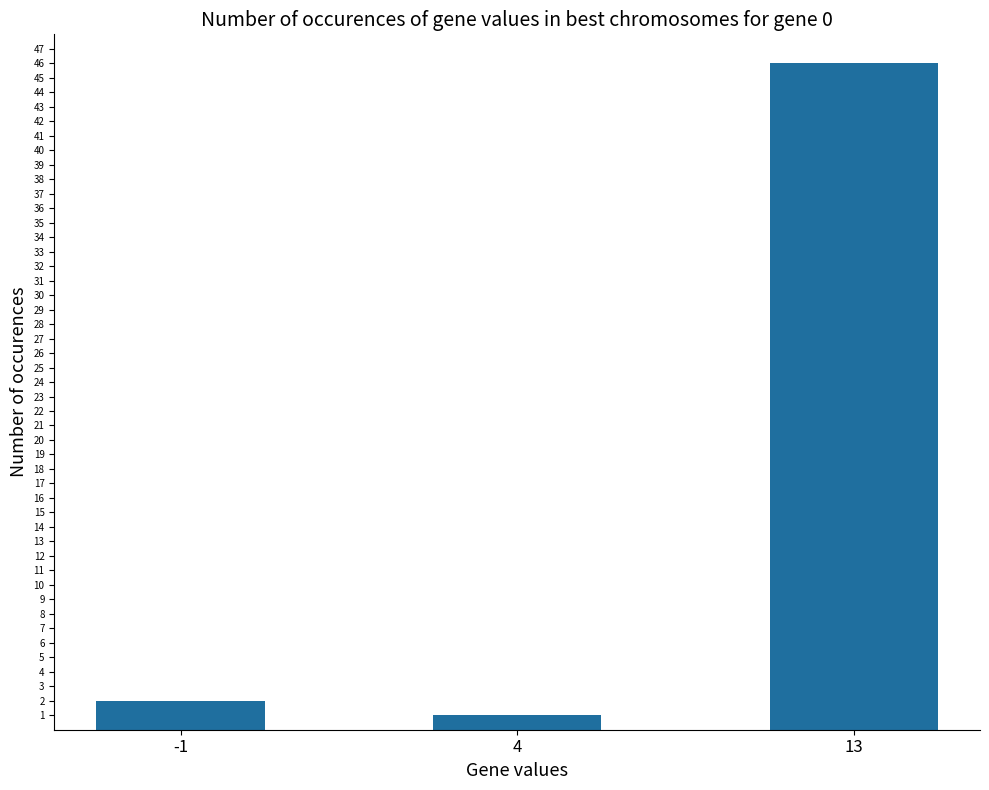

At which category does the chart reach its peak across all series?

13